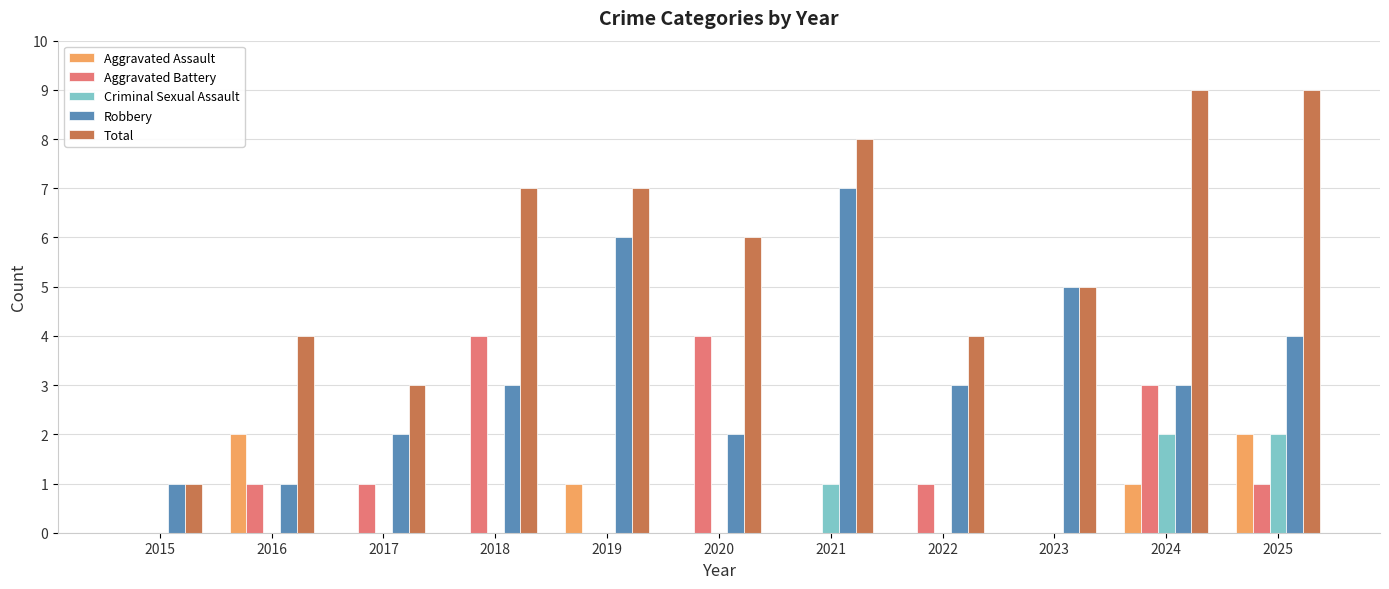

The Robbery series shows 2 at 2018. True or false?

False